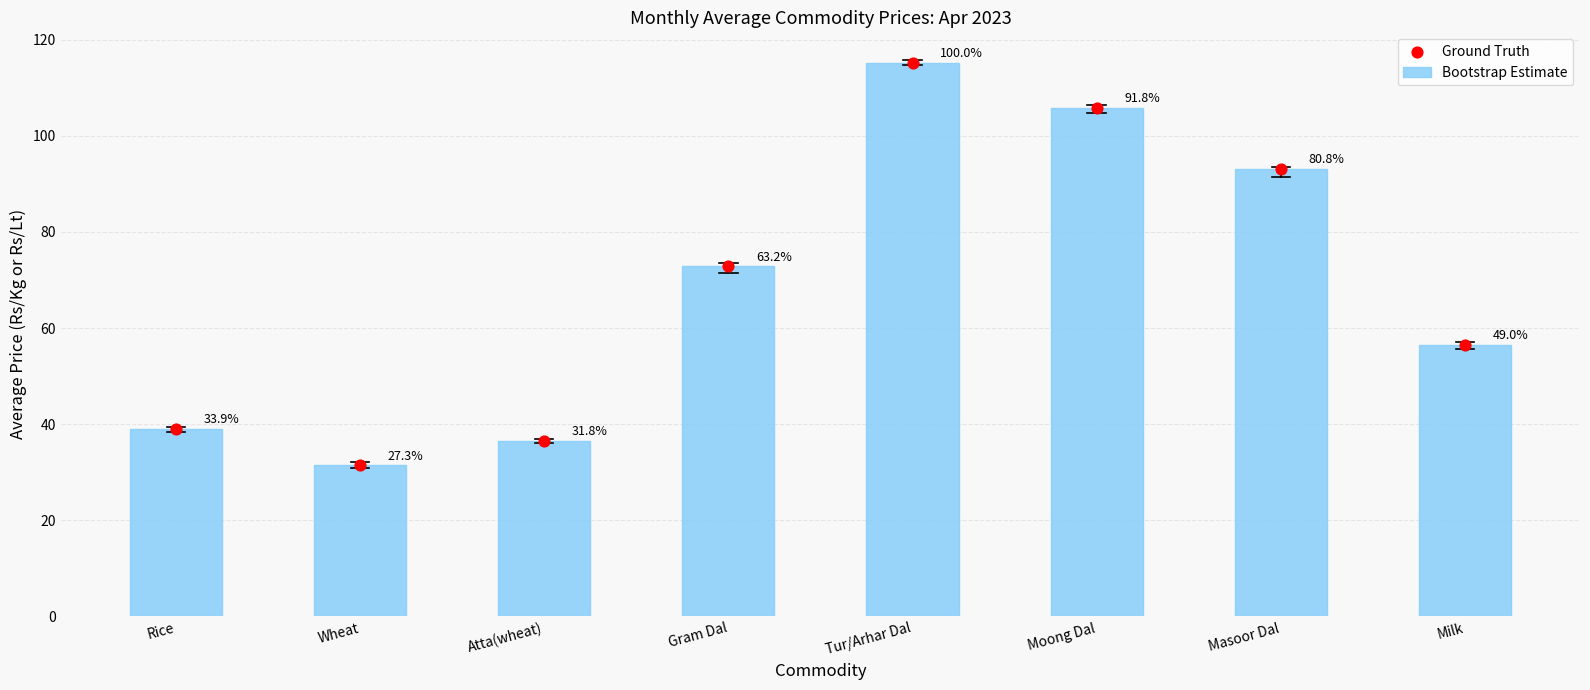

What are all the series names shown in the legend?

Bootstrap Estimate, Ground Truth